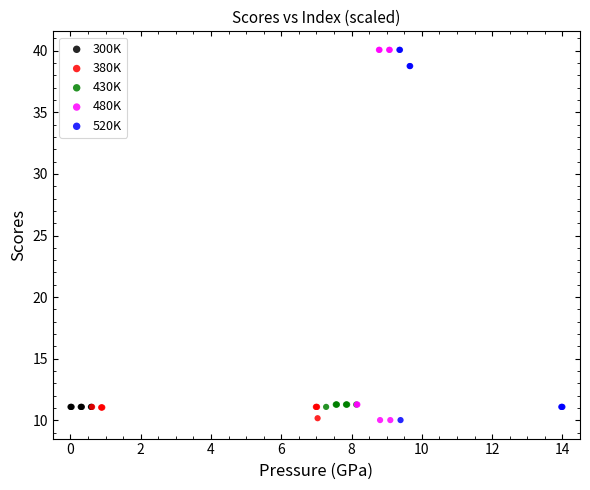

What are all the series names shown in the legend?

300K, 380K, 430K, 480K, 520K